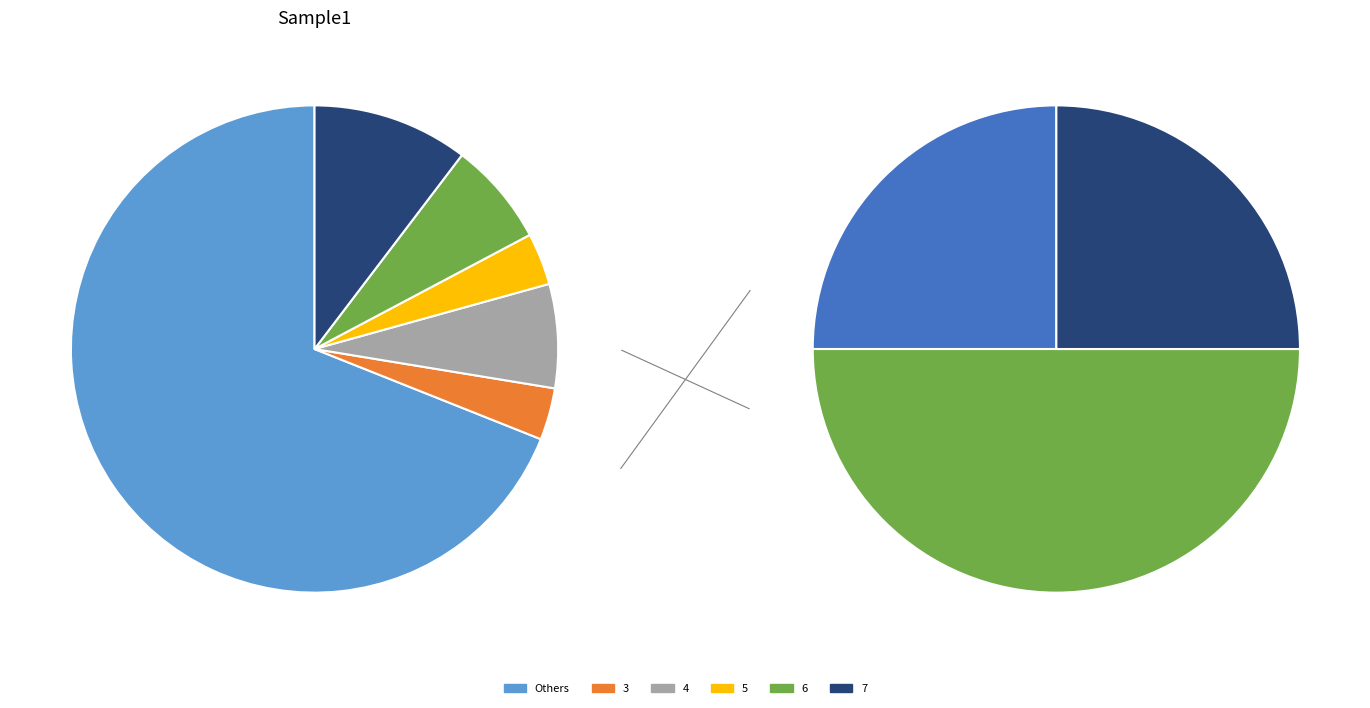

Is 5 the majority of the pie?

No